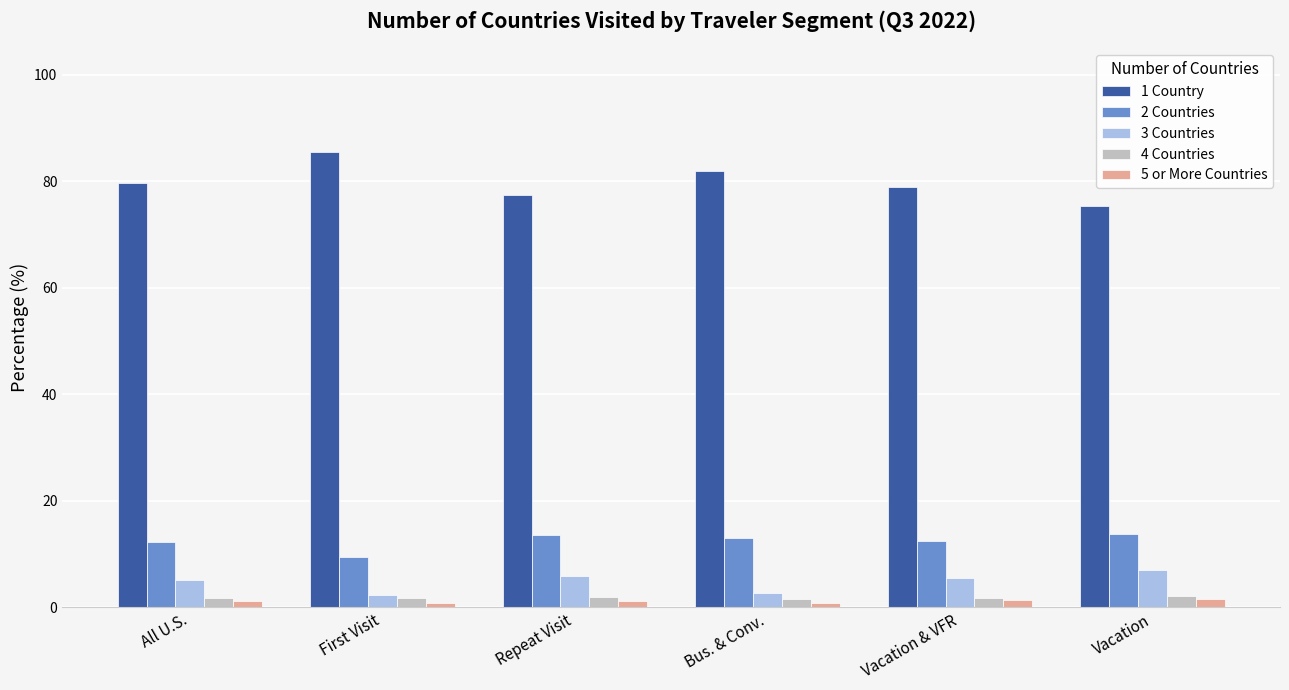

Which series has the largest total across all categories?

1 Country